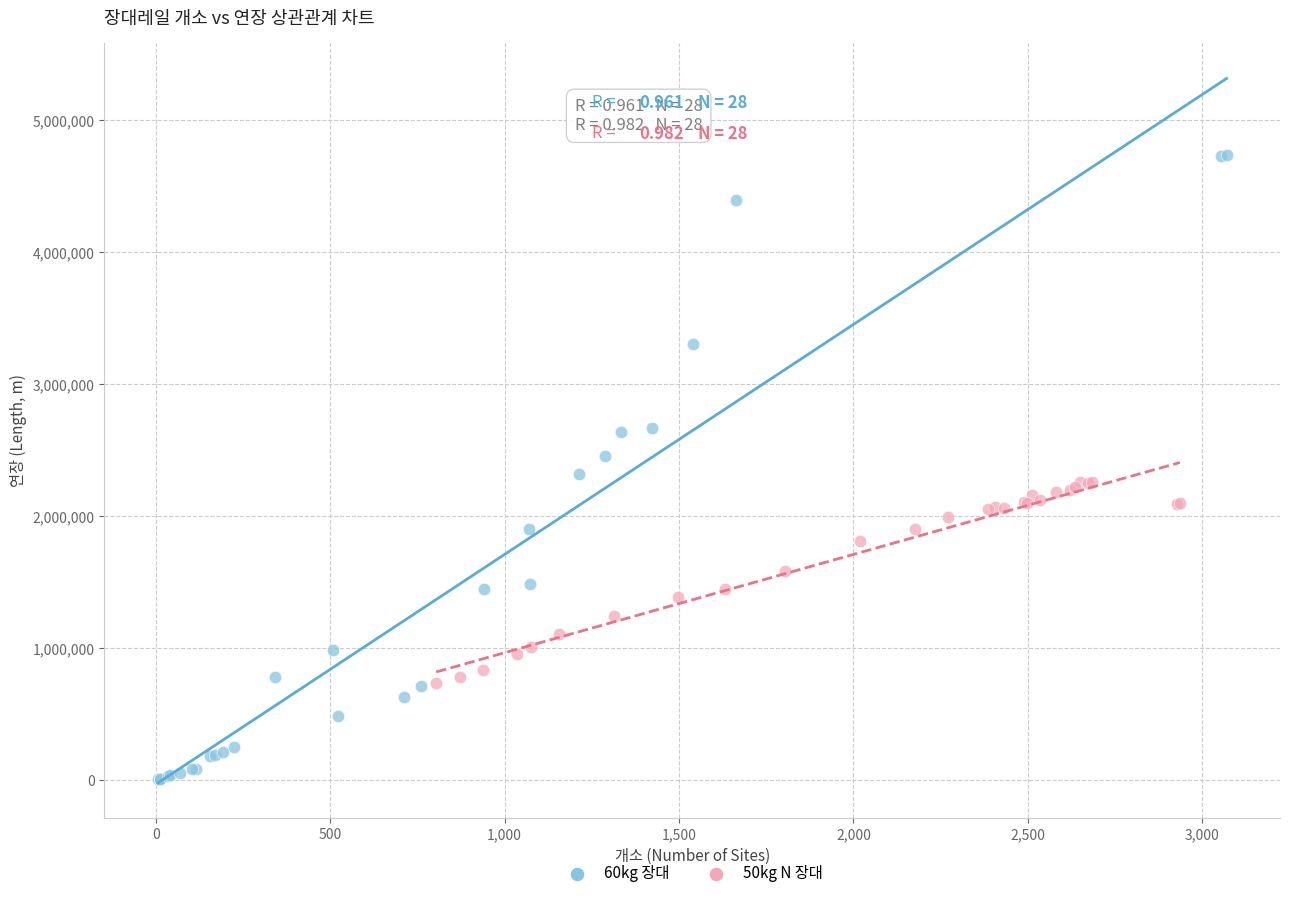

Which series has the largest Y range (max minus min)?

60kg 장대